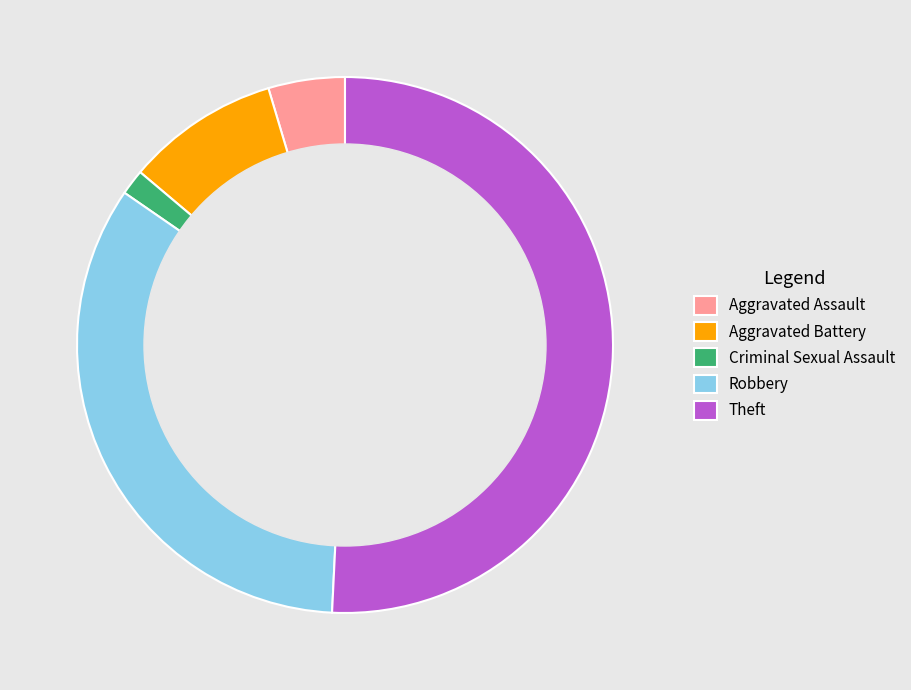

Count the number of slices in the pie.

5